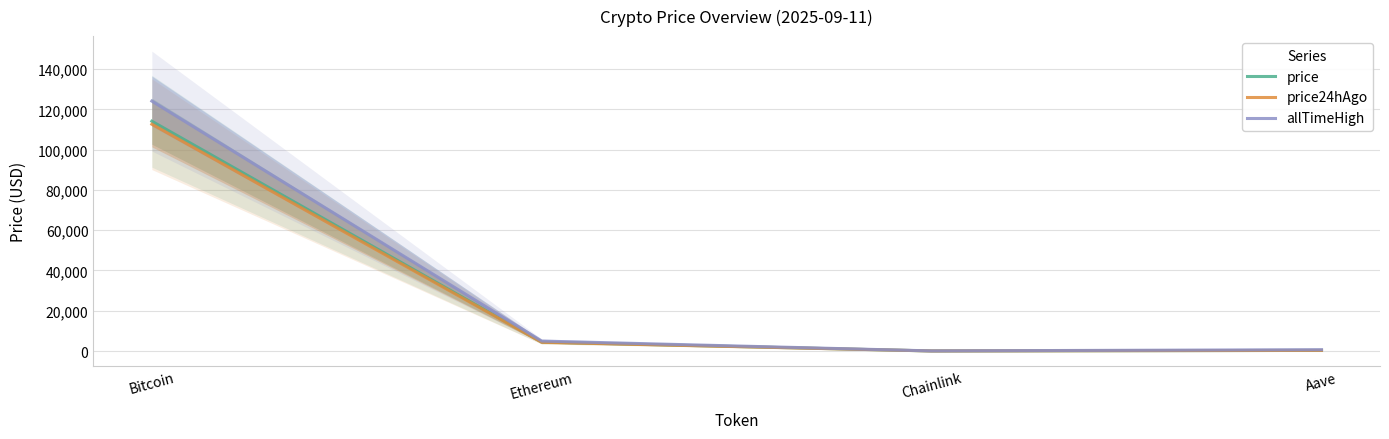

What is the total value across all series at Bitcoin?

350900.0